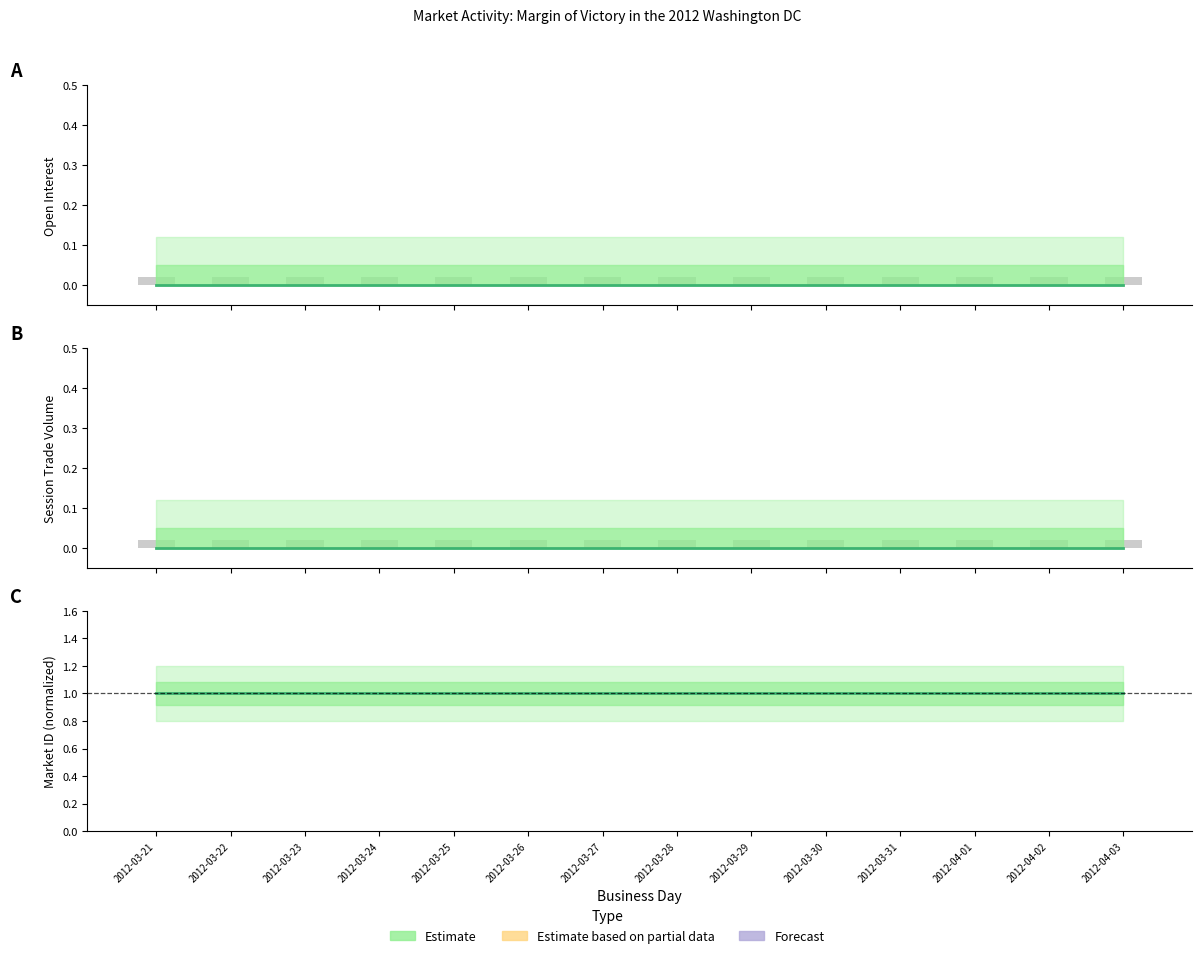

Reading right to left, extract all data points from this chart.

Estimate: 2012-04-03=1.0	2012-04-02=1.0	2012-04-01=1.0	2012-03-31=1.0	2012-03-30=1.0	2012-03-29=1.0	2012-03-28=1.0	2012-03-27=1.0	2012-03-26=1.0	2012-03-25=1.0	2012-03-24=1.0	2012-03-23=1.0	2012-03-22=1.0	2012-03-21=1.0
Observed count: 2012-04-03=0.0	2012-04-02=0.0	2012-04-01=0.0	2012-03-31=0.0	2012-03-30=0.0	2012-03-29=0.0	2012-03-28=0.0	2012-03-27=0.0	2012-03-26=0.0	2012-03-25=0.0	2012-03-24=0.0	2012-03-23=0.0	2012-03-22=0.0	2012-03-21=0.0